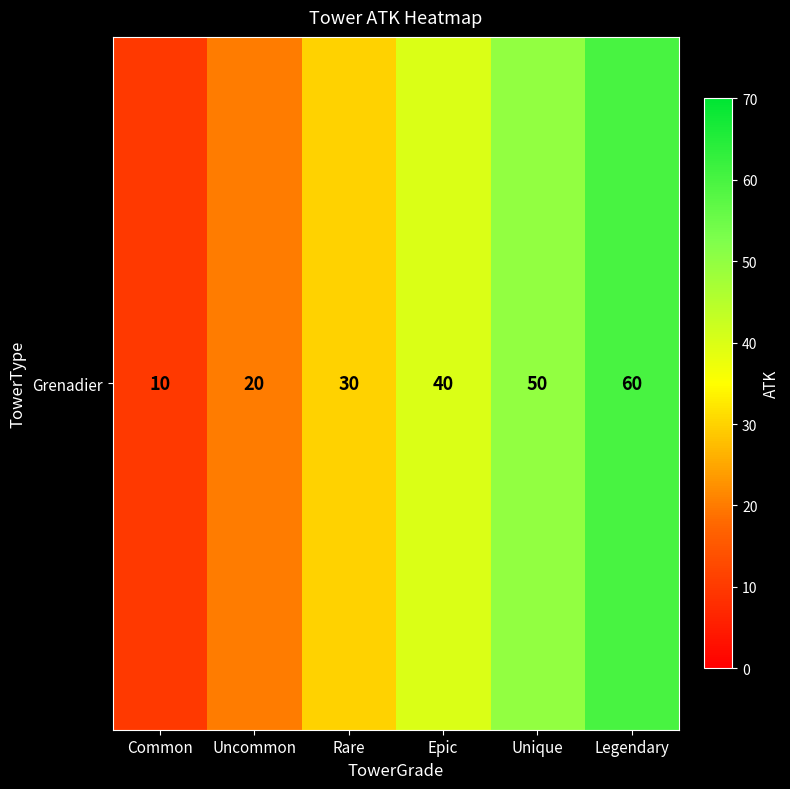

How many series are shown in this chart?

1